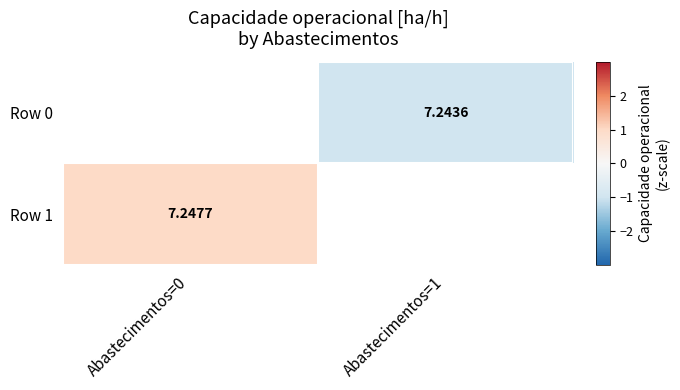

Is the value of Row 1 at Abastecimentos=0 greater than the value of Row 0 at Abastecimentos=1?

Yes